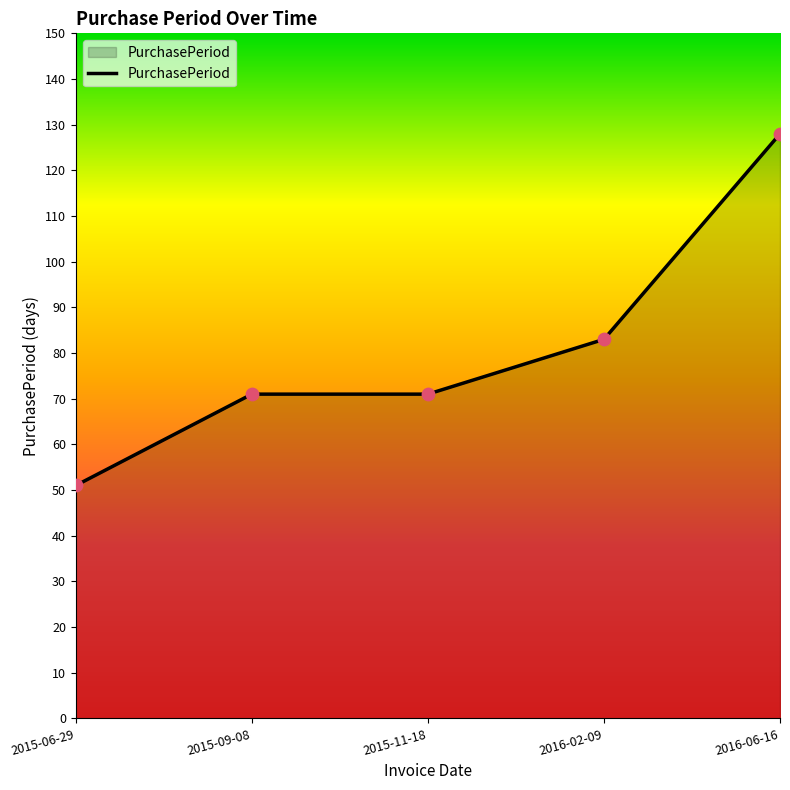

What is the change in value from 2015-06-29 to 2016-02-09?

+32